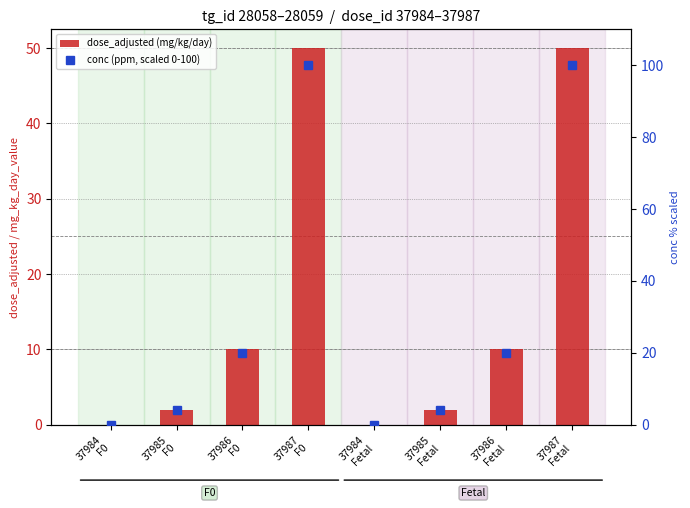

At how many categories does at least one series exceed 88?

2